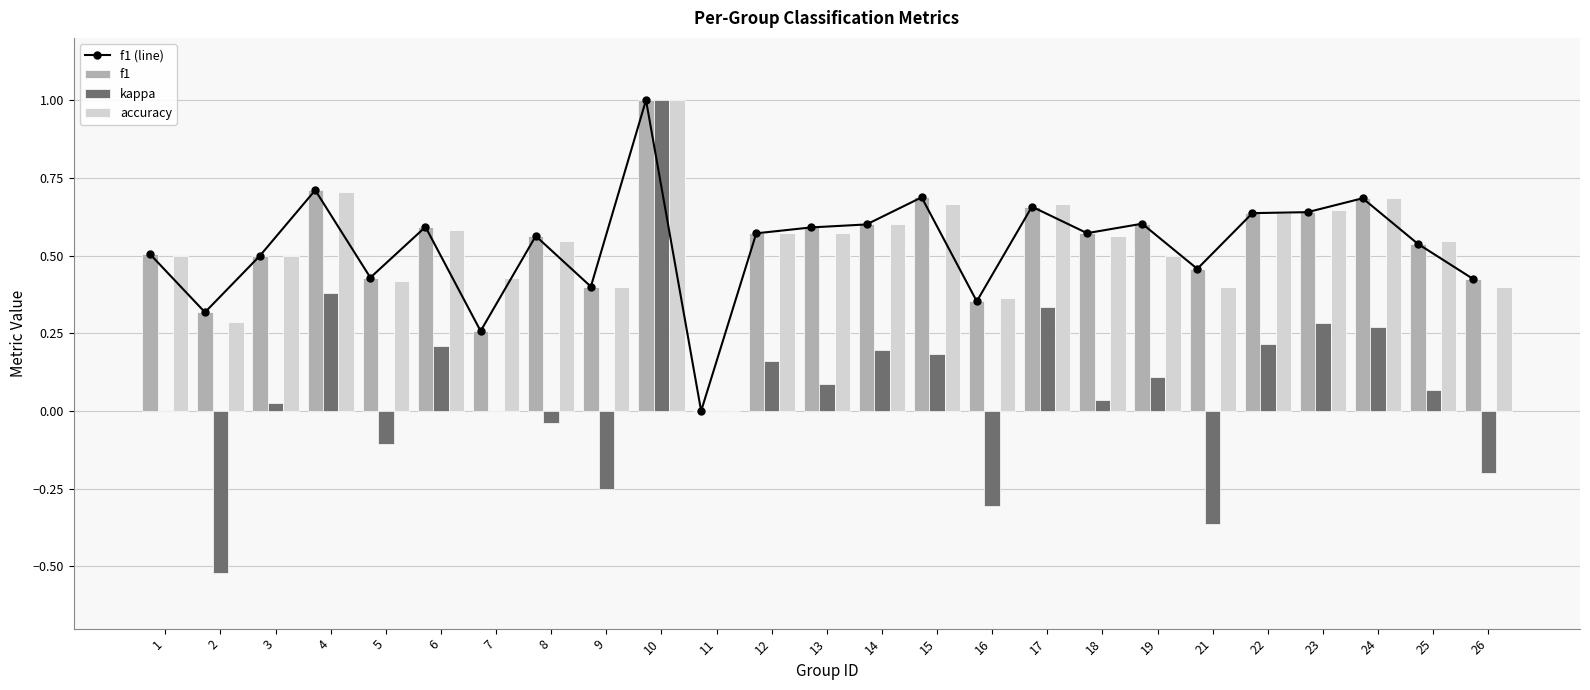

What is the difference between the highest and lowest values at 2?

0.8